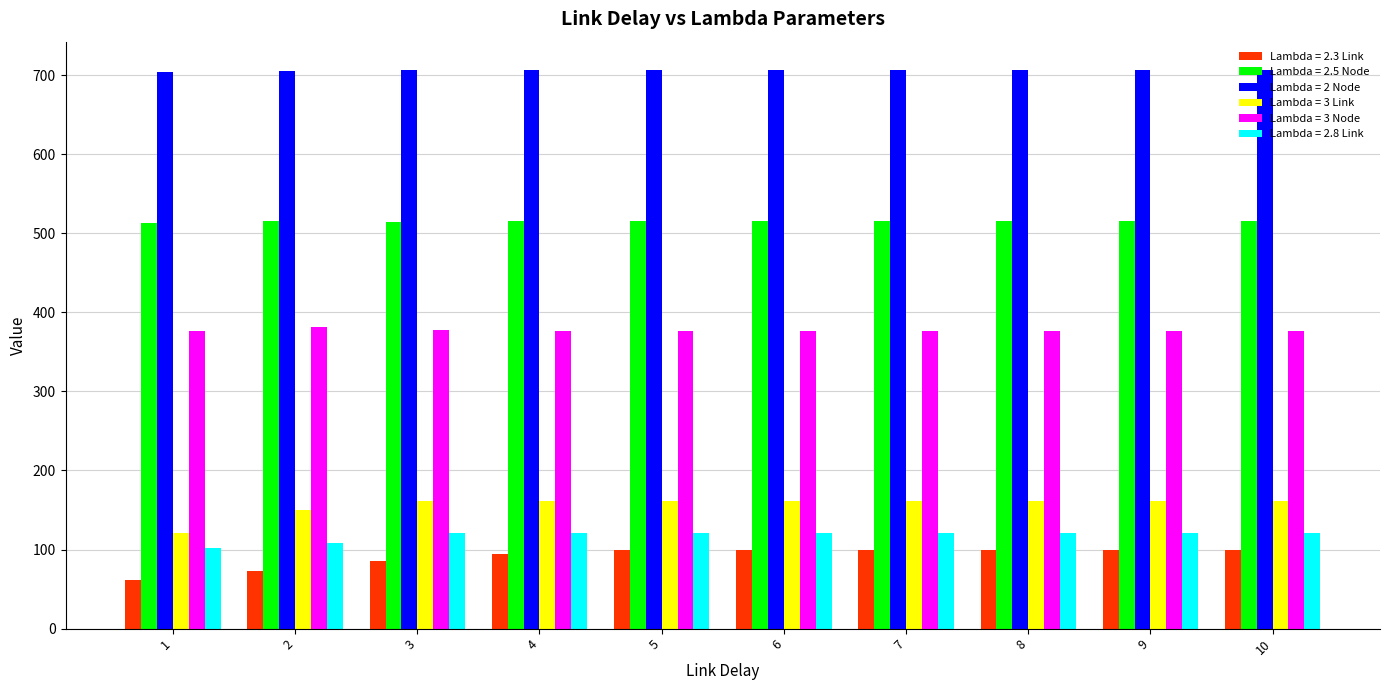

What is the difference between the Lambda = 2.3 Link values at 3 and 5?

13